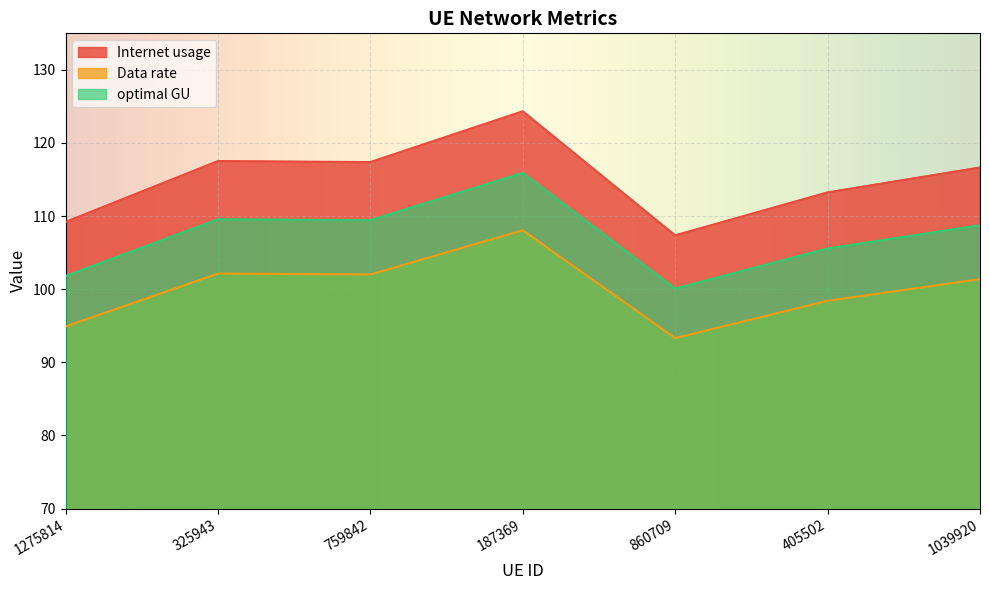

What is the difference between the highest and lowest values at 1039920?

15.3